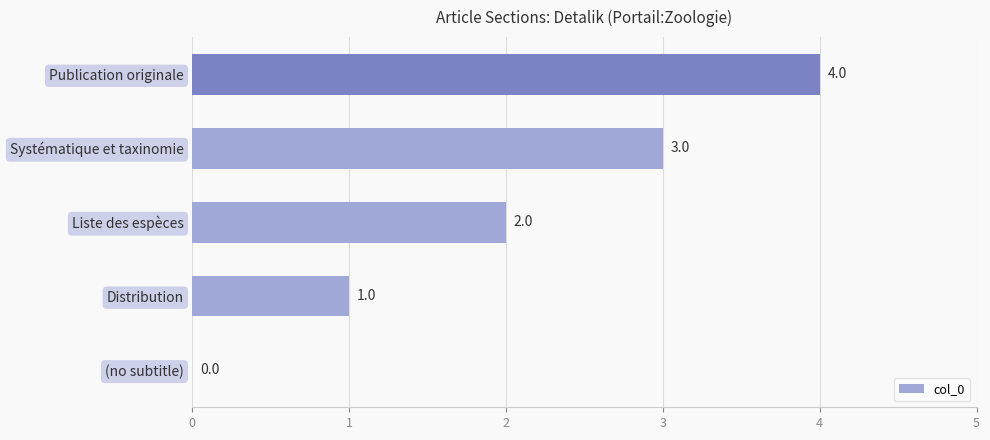

Are the bars horizontal?

Yes